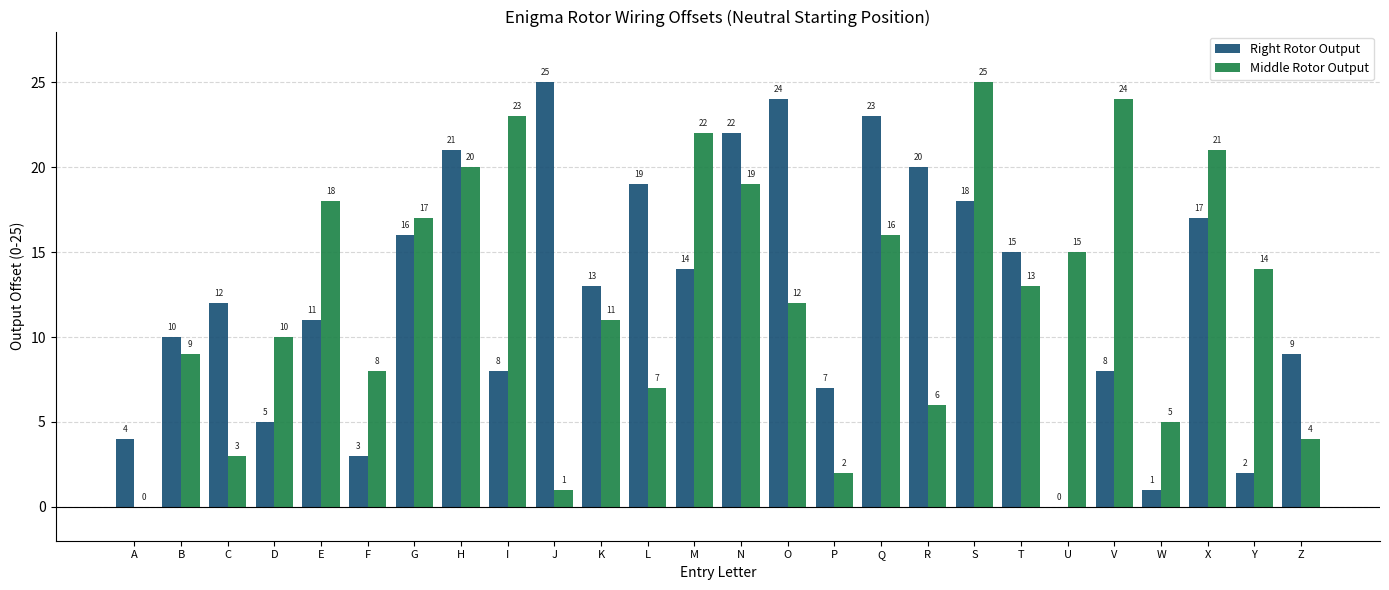

True or false: Middle Rotor Output has a value of 25 at S.

True